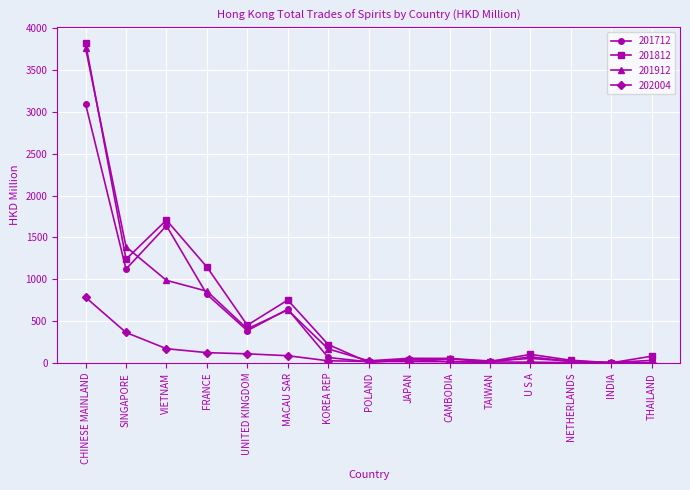

Which series has the widest spread of values?

201812